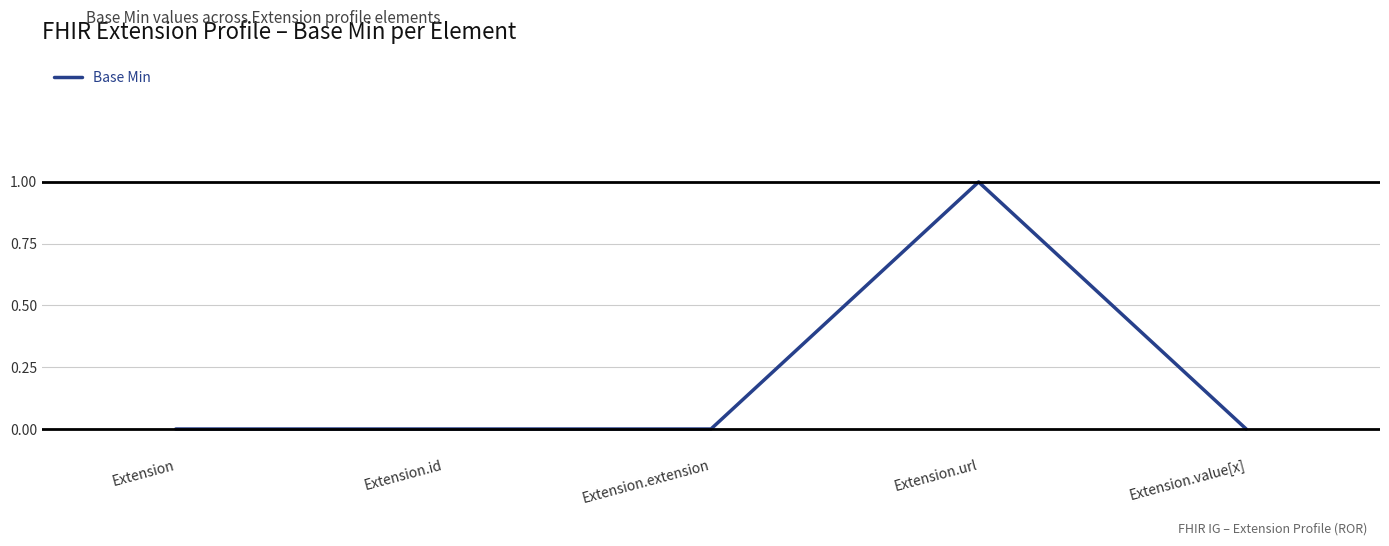

Reading right to left, extract all data points from this chart.

Extension.value[x]=0	Extension.url=1	Extension.extension=0	Extension.id=0	Extension=0